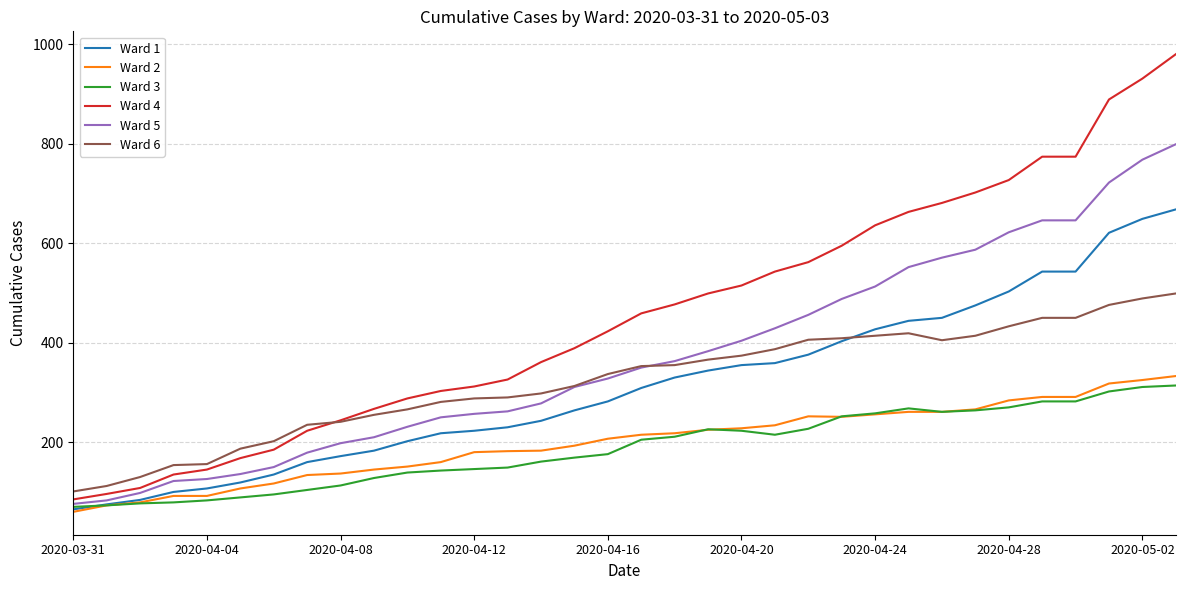

Which series has the largest total across all categories?

Ward 4